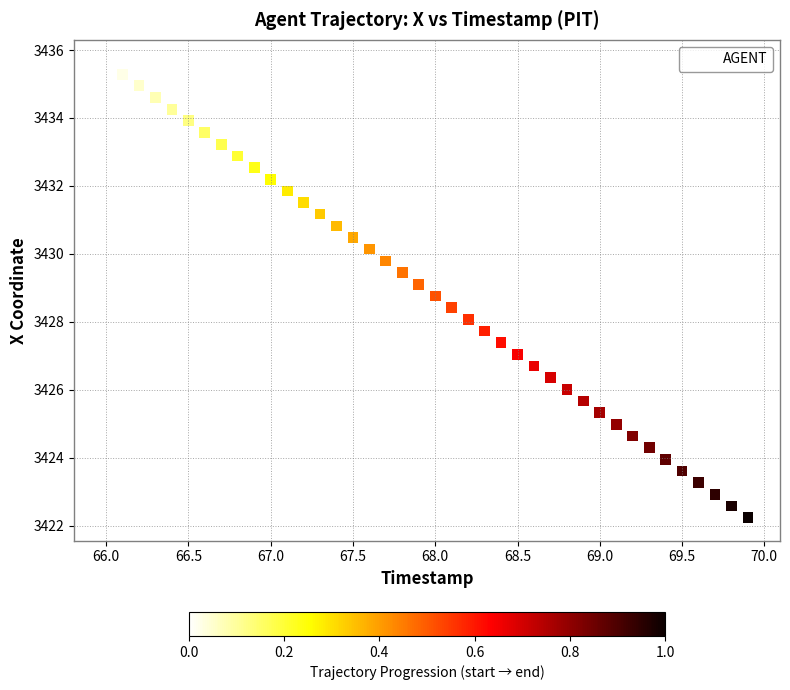

What is the range of Y values (max minus min)?

13.4